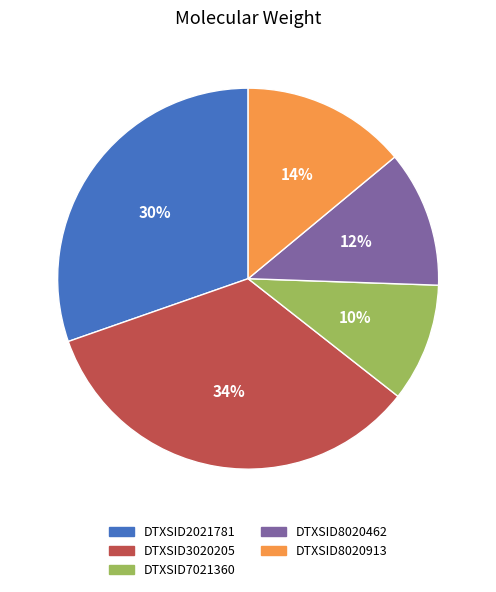

How many slices are in this pie chart?

5